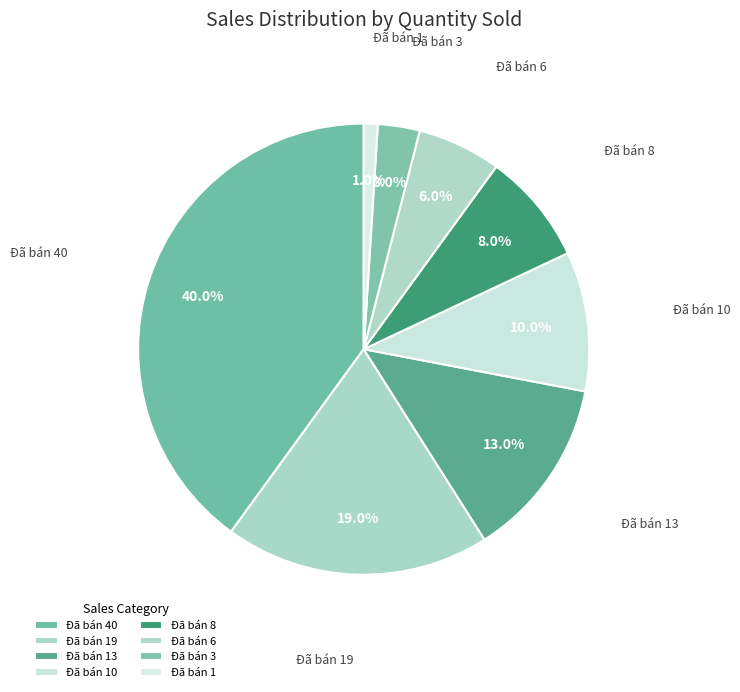

Rank the categories by value from highest to lowest.

Đã bán 40, Đã bán 19, Đã bán 13, Đã bán 10, Đã bán 8, Đã bán 6, Đã bán 3, Đã bán 1